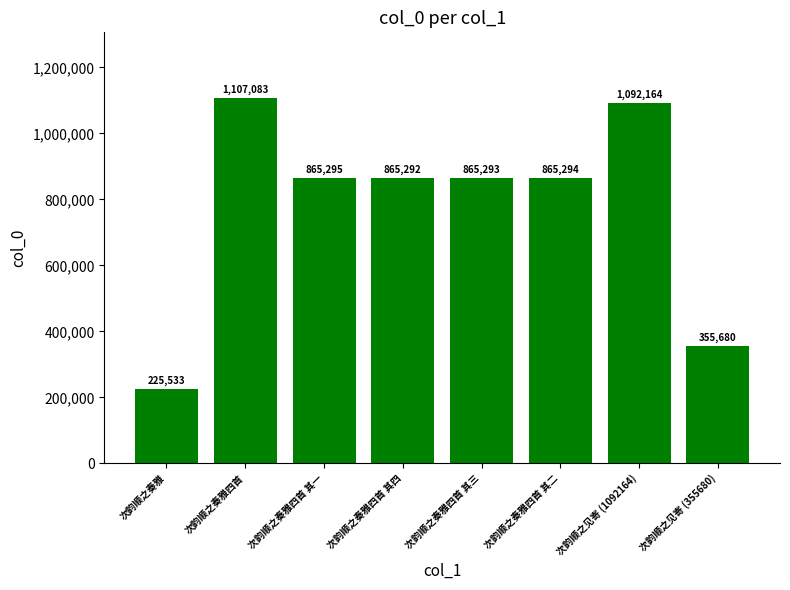

What value does the data have at 次韵顺之见寄 (1092164), to the nearest 100?

1092200